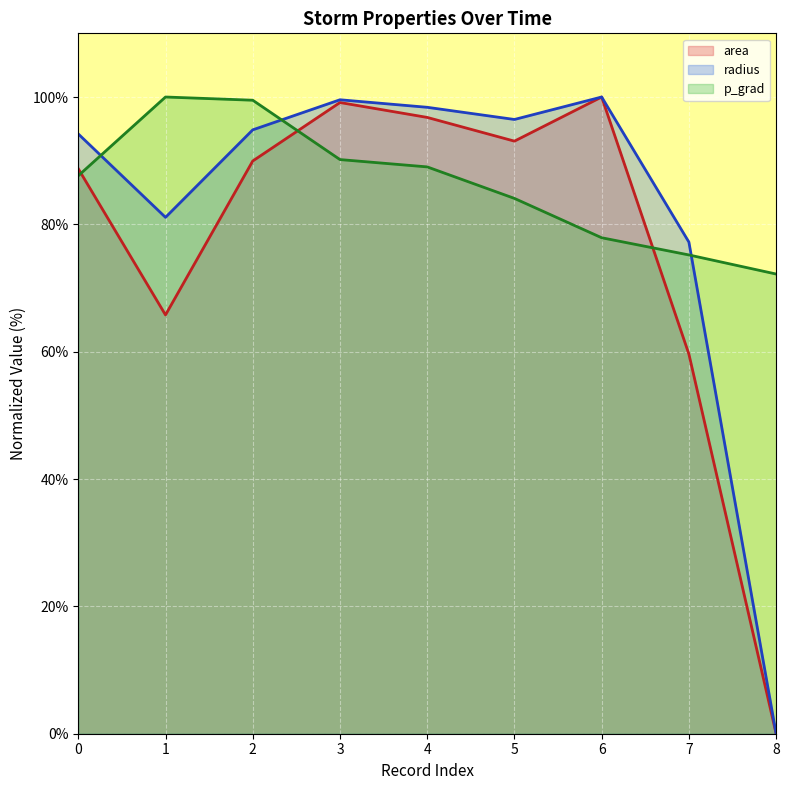

How many values in the p_grad series exceed 87?

5